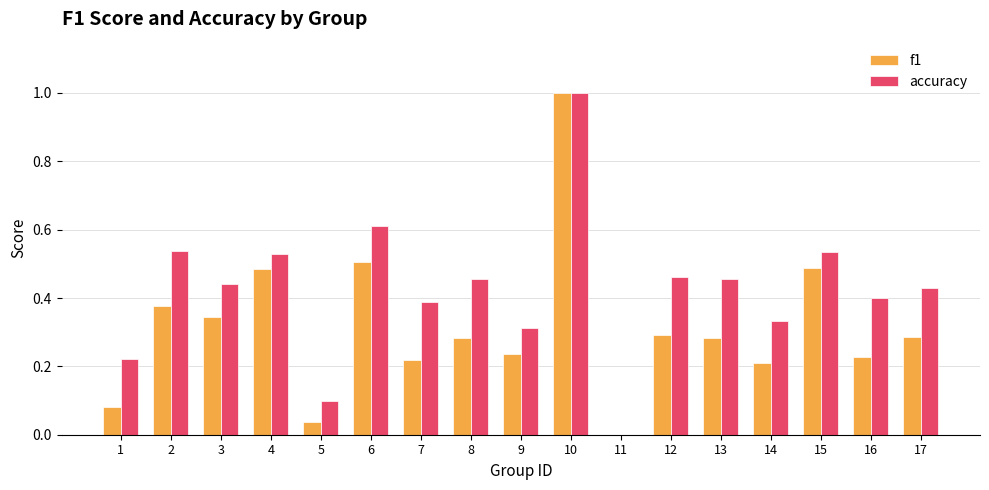

What is the difference between the f1 values at 13 and 10?

0.7